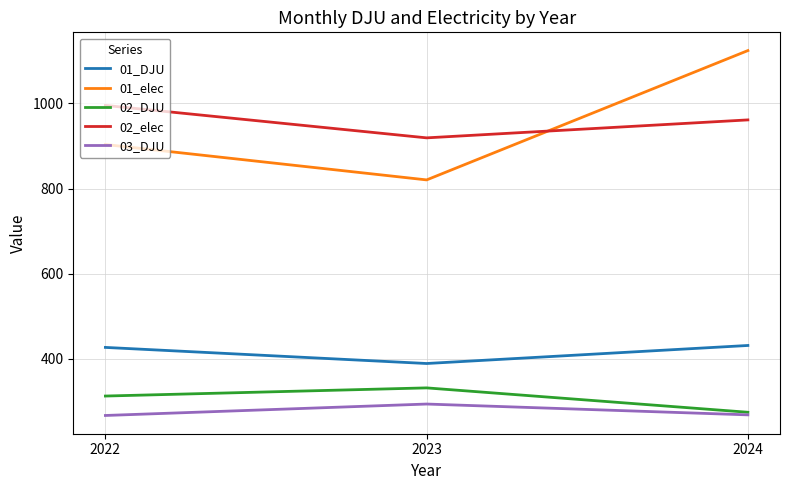

The 01_elec series shows 1165.4 at 2023. True or false?

False